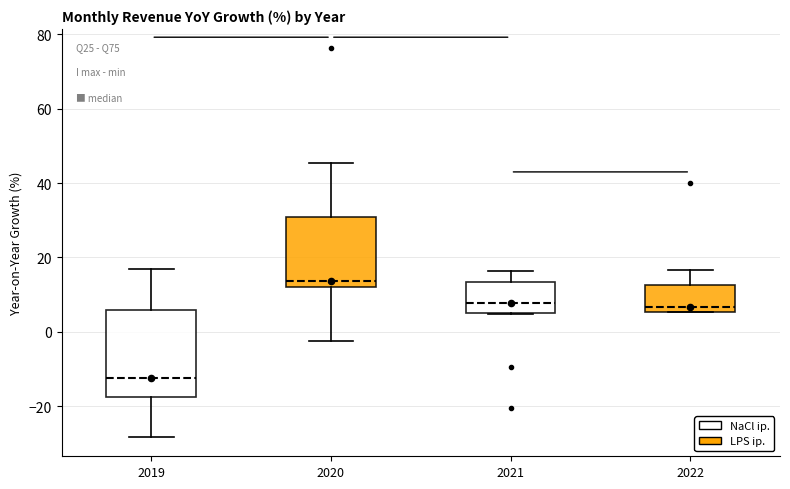

Which box is the tallest, from its lower edge to its upper edge?

2019